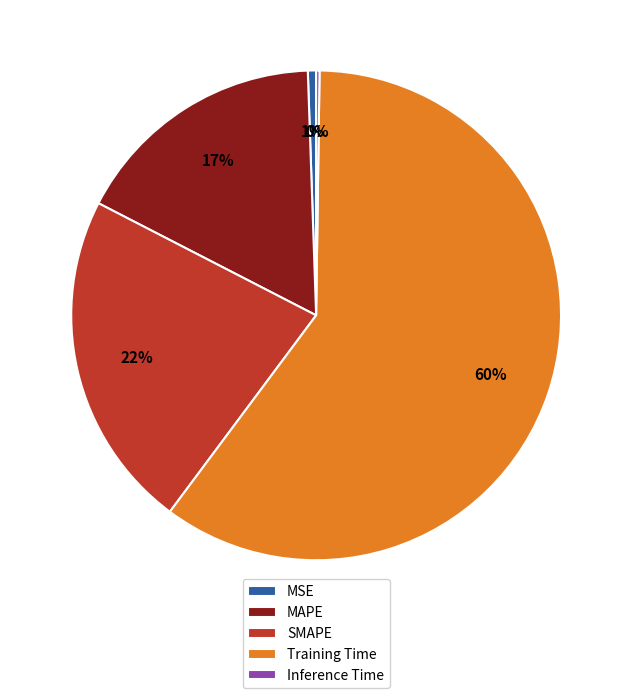

The Training Time slice represents 60% of the pie. True or false?

True